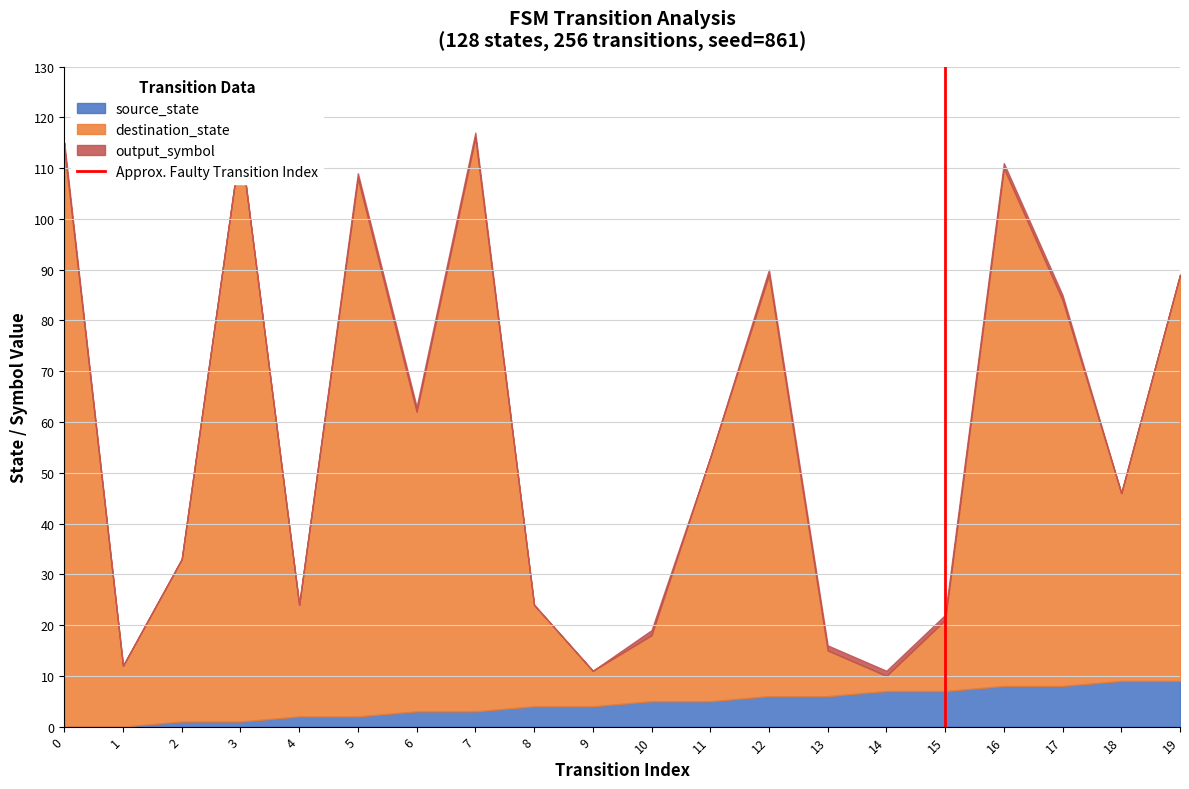

True or false: source_state has a value of 14 at 19.

False